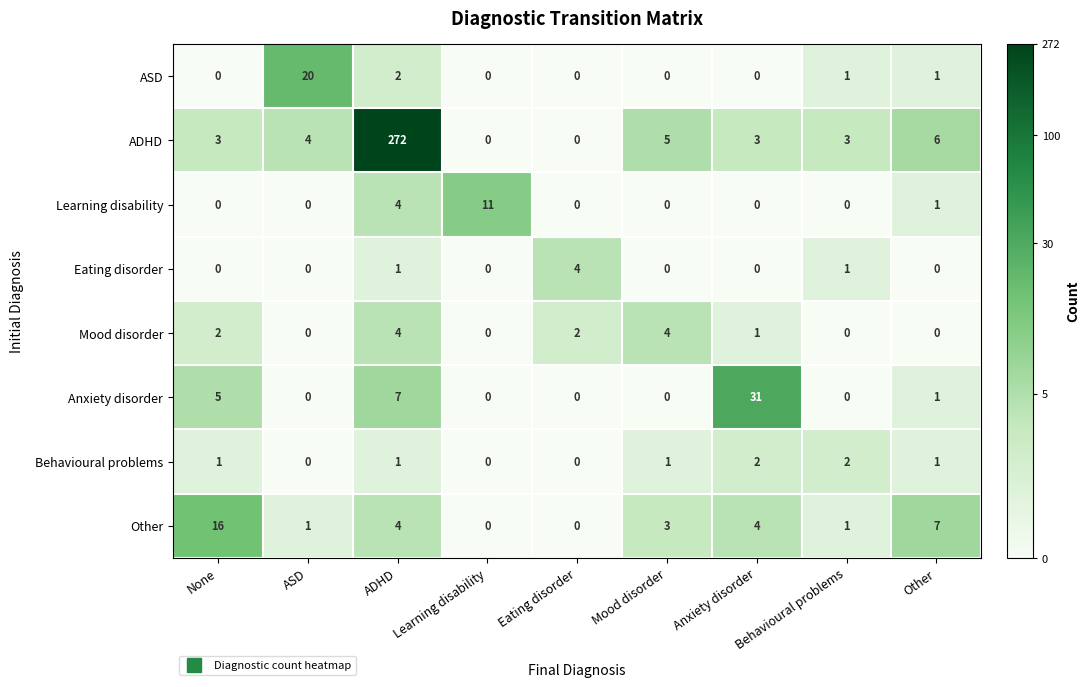

What is the spread (max minus min) of values at ASD?

20